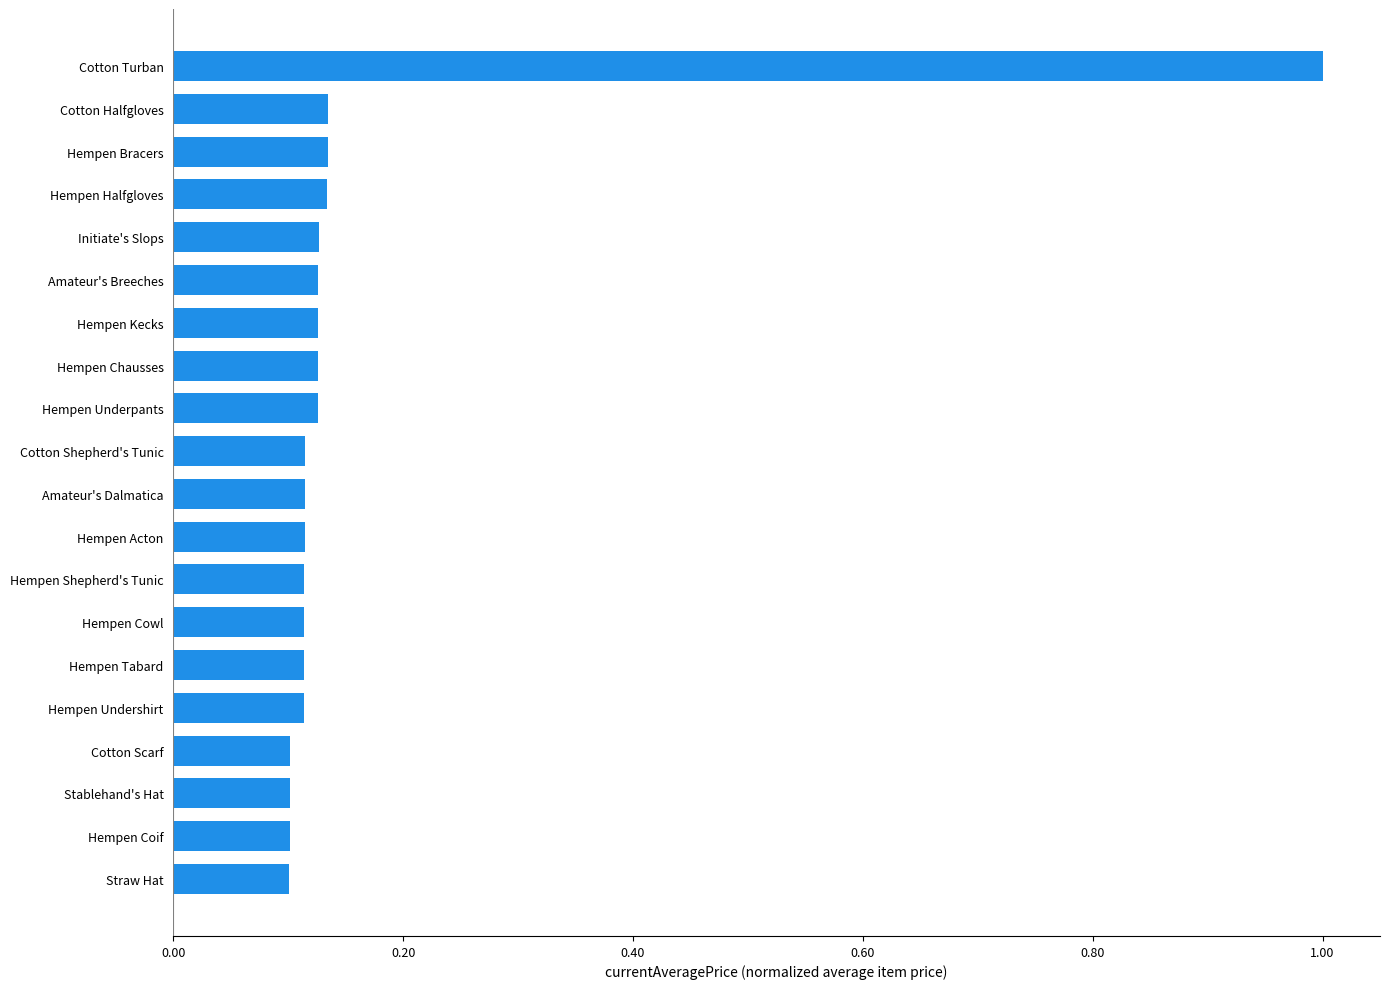

What is the greatest value displayed?

1.0